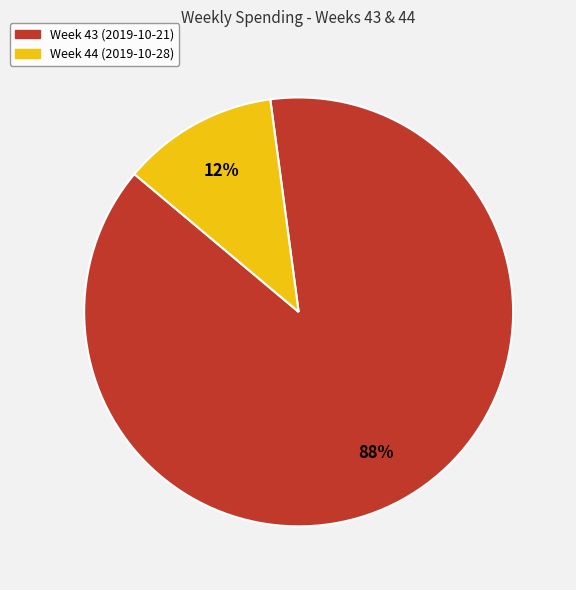

Is there any slice that represents more than half of the pie?

Yes